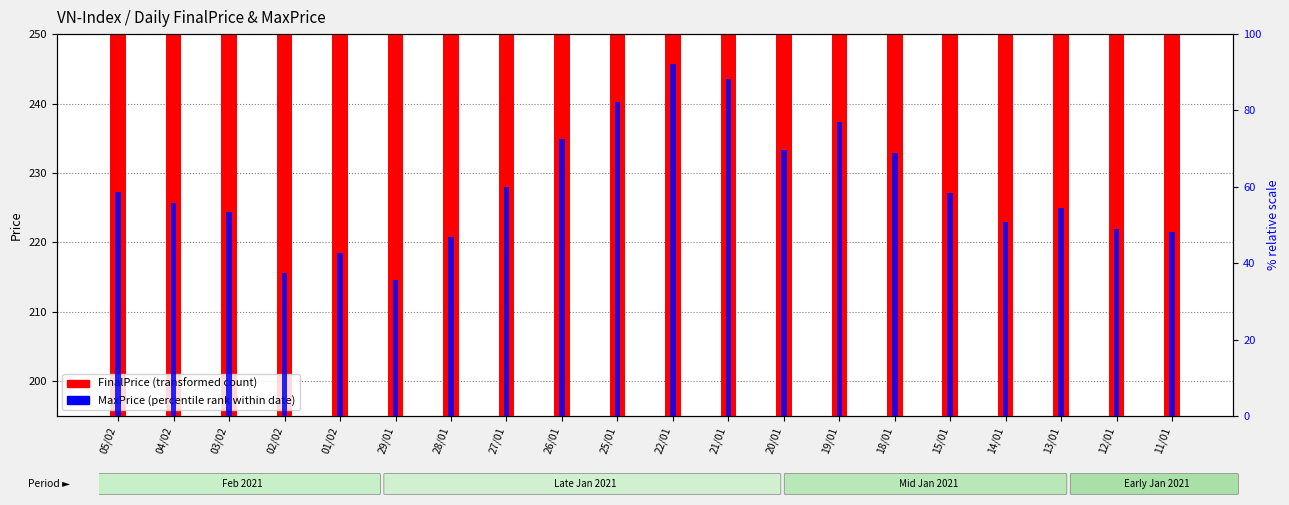

What is the label of the 9th bar from the left?

26/01